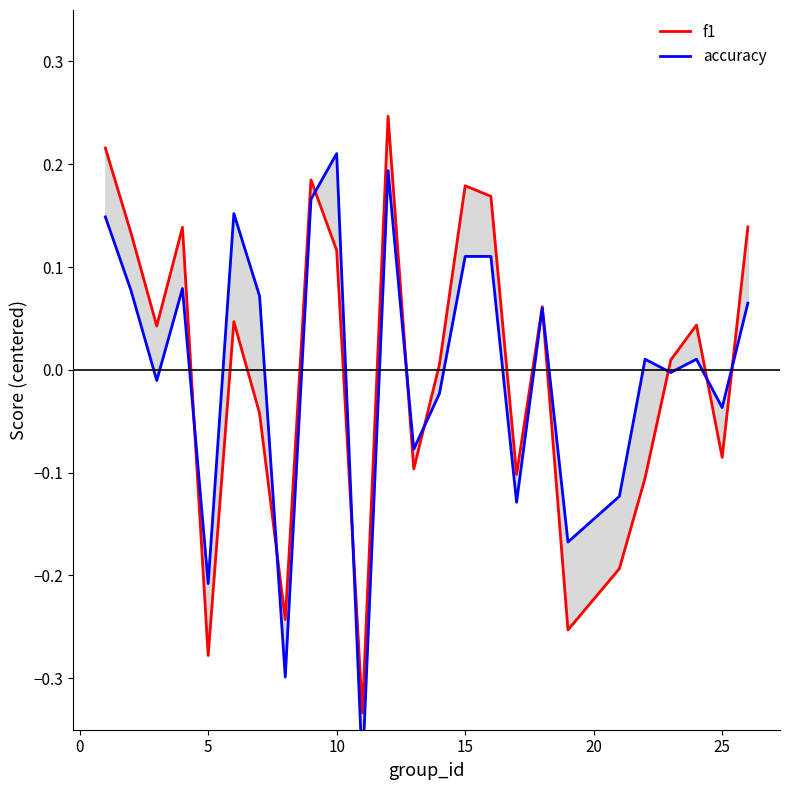

List the series in order of their peak value, highest first.

f1, accuracy